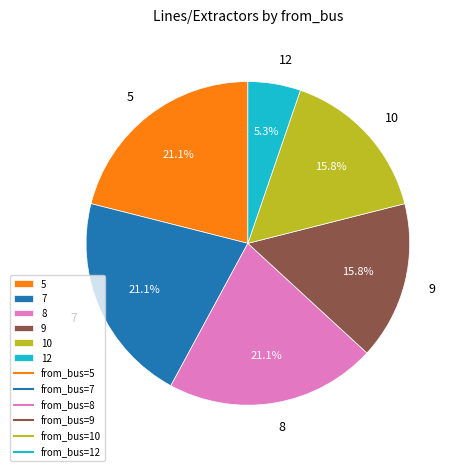

Is there any slice that represents more than half of the pie?

No